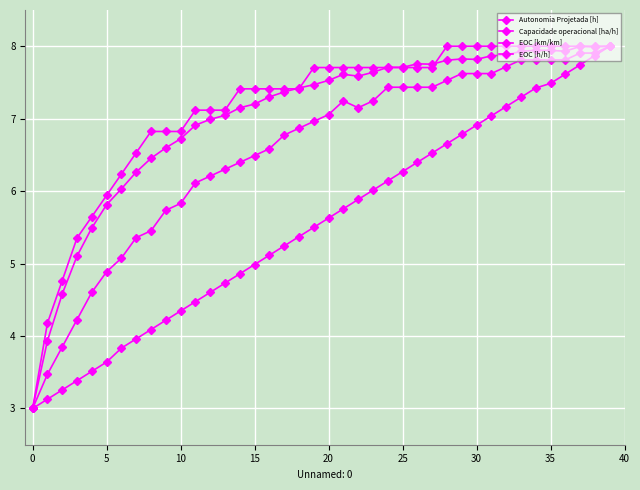

How many values in the EOC [h/h] series are below 7?

11